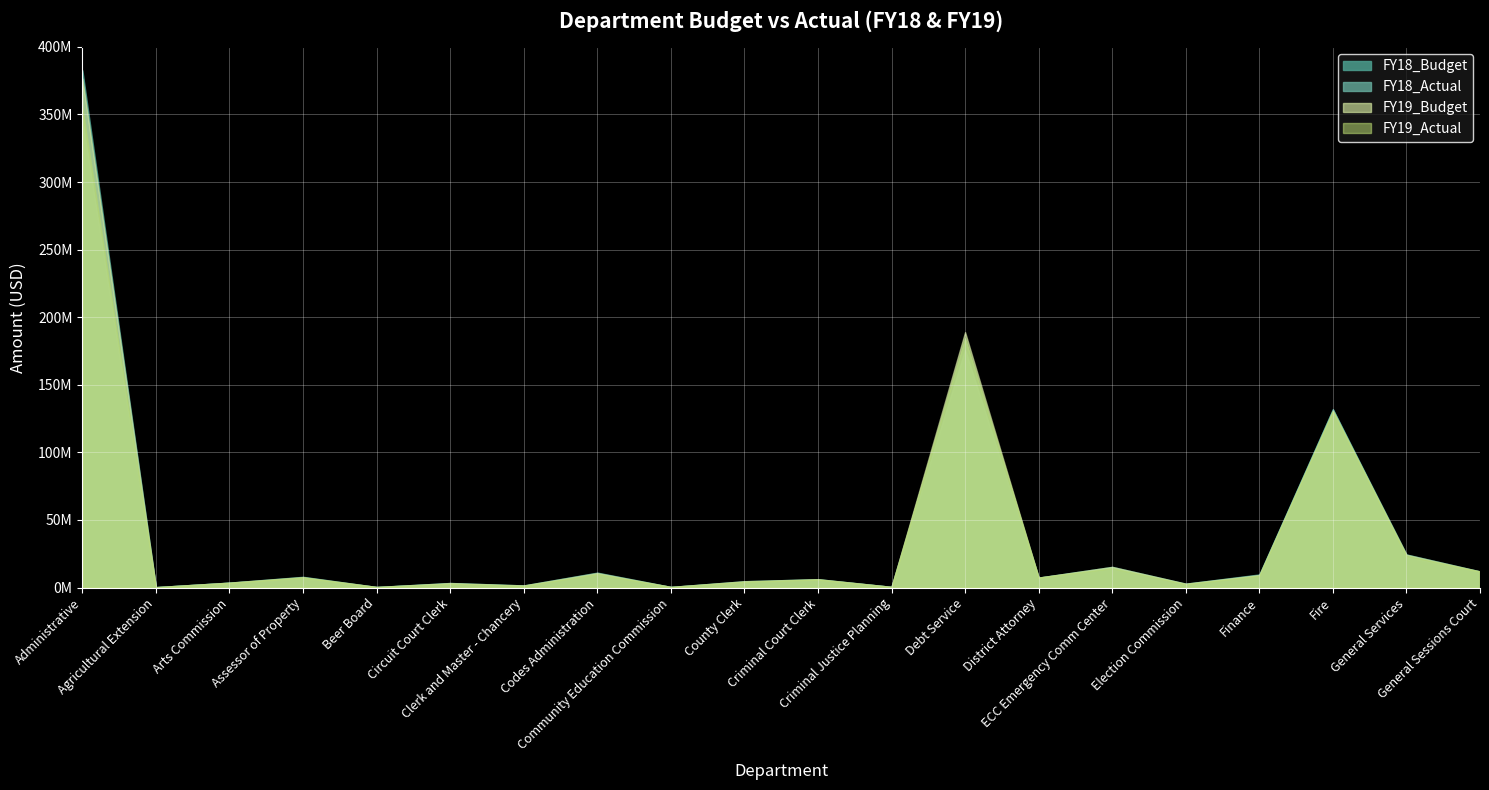

Reading left to right, extract all data points from this chart.

FY18_Budget: 382685200.0	334800.0	3652300.0	7968300.0	428500.0	3390900.0	1590700.0	11073700.0	495200.0	4700400.0	6223700.0	530500.0	184167800.0	7352500.0	15309700.0	2861000.0	9713300.0	131849400.0	24497400.0	11980700.0
FY18_Actual: 346340810.8	312433.7	3589693.2	7020609.3	427758.6	3051483.4	1383906.0	9929059.5	467907.8	4205555.6	5909077.9	524403.0	175966389.2	7350464.1	14645233.5	2671745.9	8991707.2	131839624.4	22655993.6	11791978.0
FY19_Budget: 376548600.0	322700.0	3662400.0	7759600.0	445200.0	3345200.0	1579300.0	10790500.0	487500.0	4677800.0	6207300.0	526200.0	188953500.0	7397200.0	15311800.0	2910600.0	9343000.0	130621400.0	24323000.0	11935200.0
FY19_Actual: 355279492.2	322263.0	3564983.0	7497322.9	445114.3	2946440.1	1337735.3	9993599.5	478318.9	4371713.1	6056976.7	504989.9	184450910.8	7397093.0	14346057.0	2535637.1	8766655.9	130621283.5	23434073.1	11934454.8